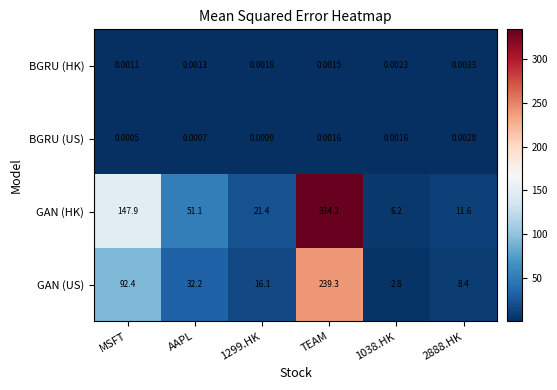

At which category is the sum across all series the highest?

TEAM